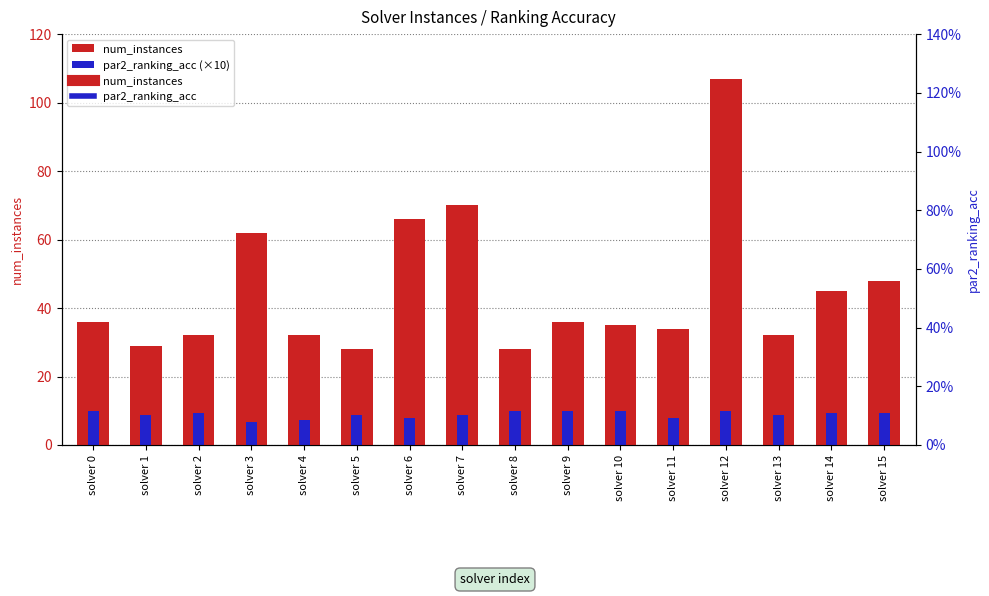

At which category is the sum across all series the highest?

solver 12